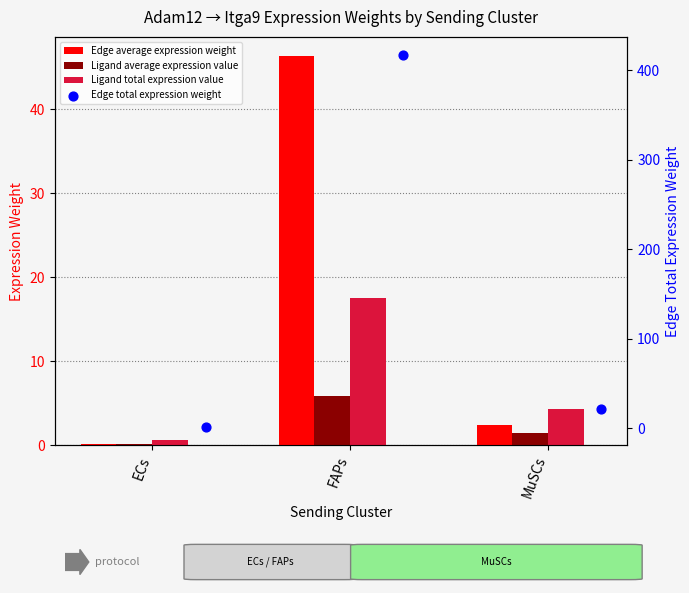

Which series contains the highest Y value?

Edge total expression weight